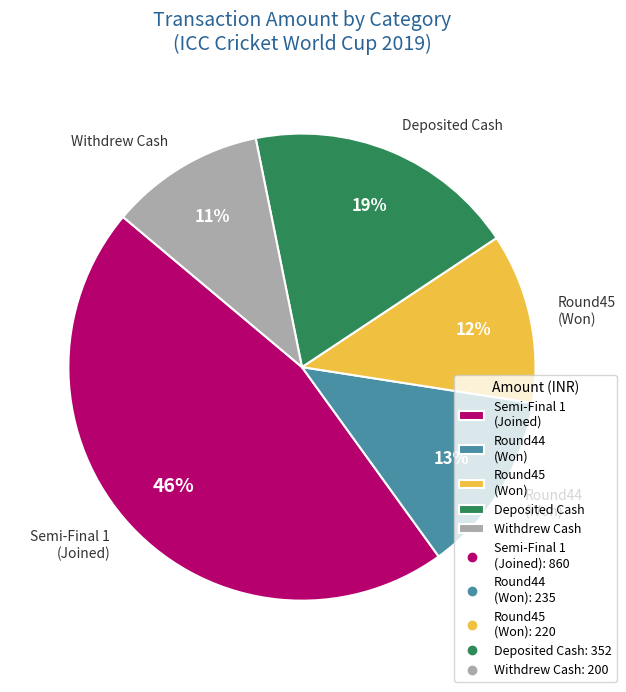

Rank the categories by value from lowest to highest.

Withdrew Cash, Round45 (Won), Round44 (Won), Deposited Cash, Semi-Final 1 (Joined)